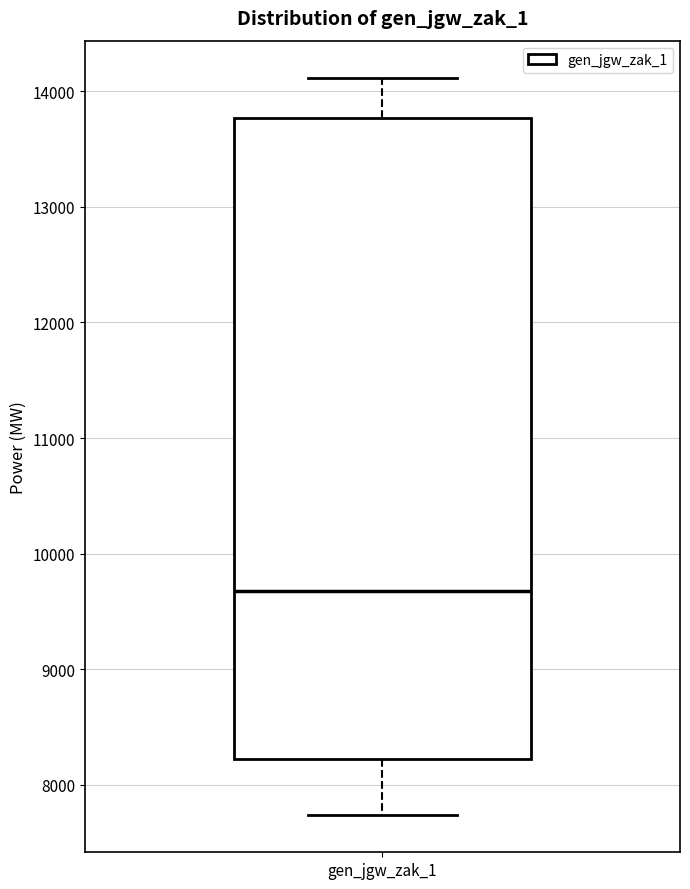

Transcribe this box plot: give where the median line is, the range the box spans, and where the two whiskers end, as read against the y-axis. The values are not printed on the chart, so give them approximately, as read against the axis.

median 9700, box 8200 to 13800, whiskers 7700 to 14100